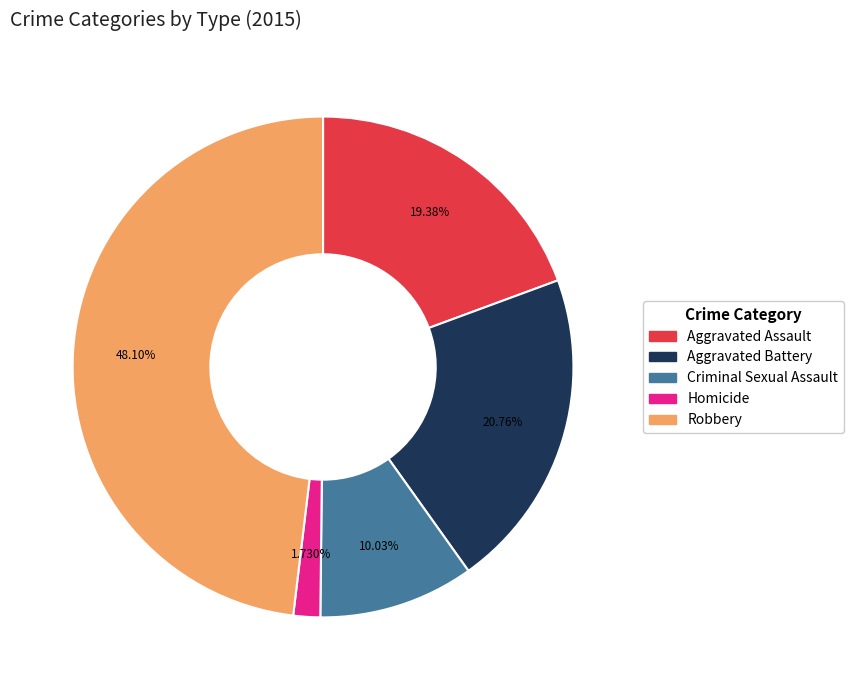

What percentage is the Robbery slice, to the nearest percent?

48%